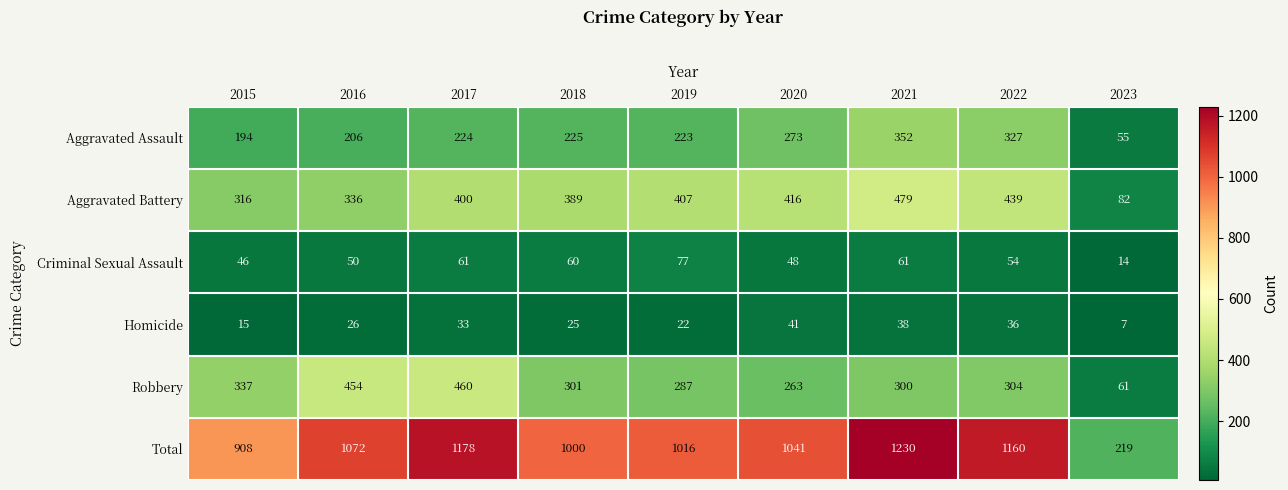

What is the spread (max minus min) of values at 2021?

1192